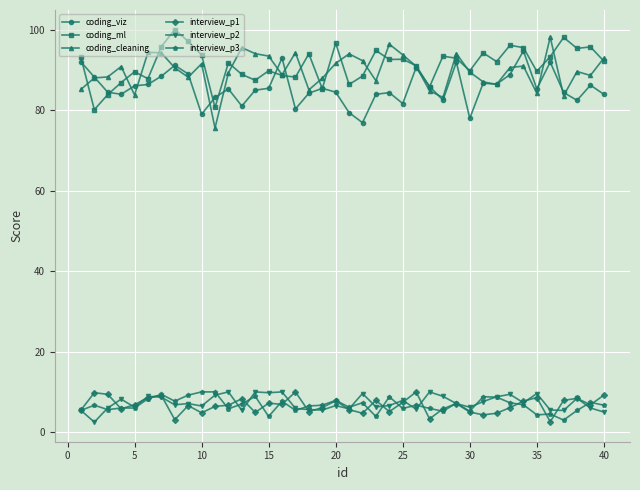

At how many categories does at least one series exceed 33?

40